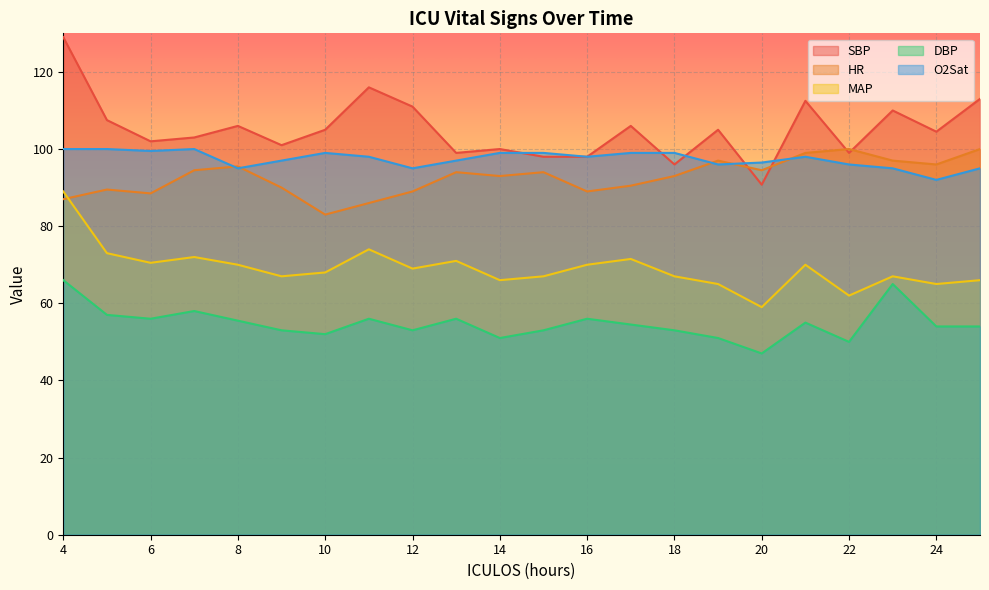

How many values in the MAP series are below 69?

11